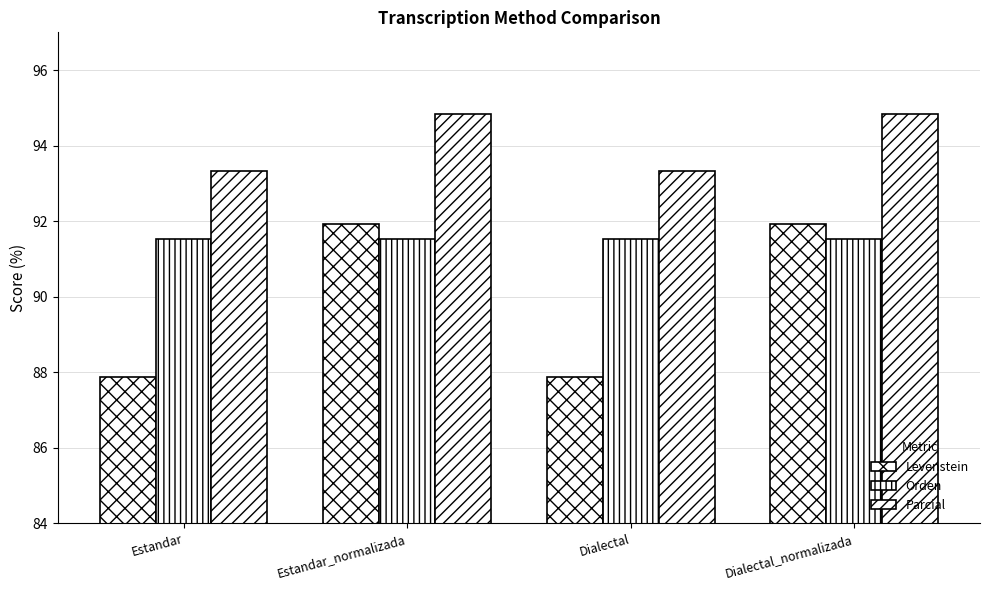

Count the number of categories in the chart.

4